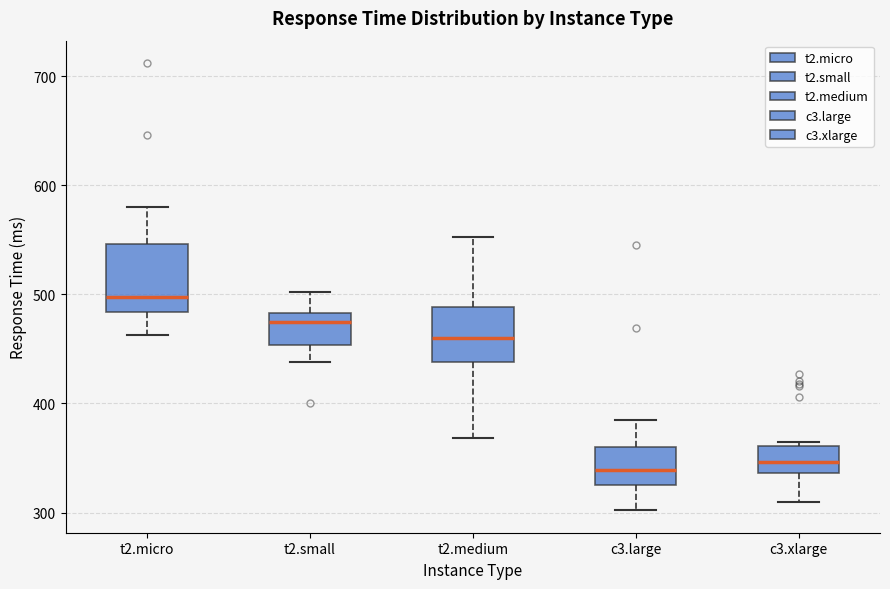

Reading left to right, read every box against the y-axis: the position of its median line, the range the box covers, and the ends of its whiskers. The values are not printed on the chart, so give them approximately, as read against the axis.

t2.micro: median 500, box 480 to 550, whiskers 460 to 580
t2.small: median 480 (just below the box's upper edge), box 450 to 480, whiskers 440 to 500
t2.medium: median 460, box 440 to 490, whiskers 370 to 550
c3.large: median 340, box 330 to 360, whiskers 300 to 390
c3.xlarge: median 350, box 340 to 360, whiskers 310 to 370